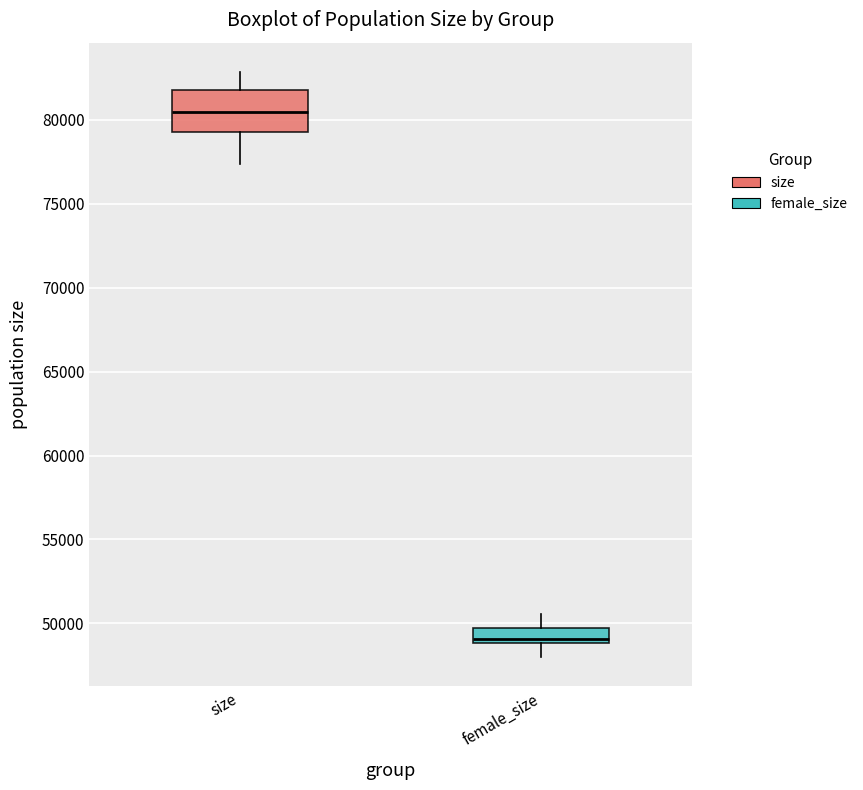

Reading left to right, transcribe this box plot: for each box, give where its median line is, the range the box spans, and where its two whiskers end, as read against the y-axis. The values are not printed on the chart, so give them approximately, as read against the axis.

size: median 80500, box 79500 to 82000, whiskers 77500 to 83000
female_size: median 49000 (just above the box's lower edge), box 49000 to 49500, whiskers 48000 to 50500